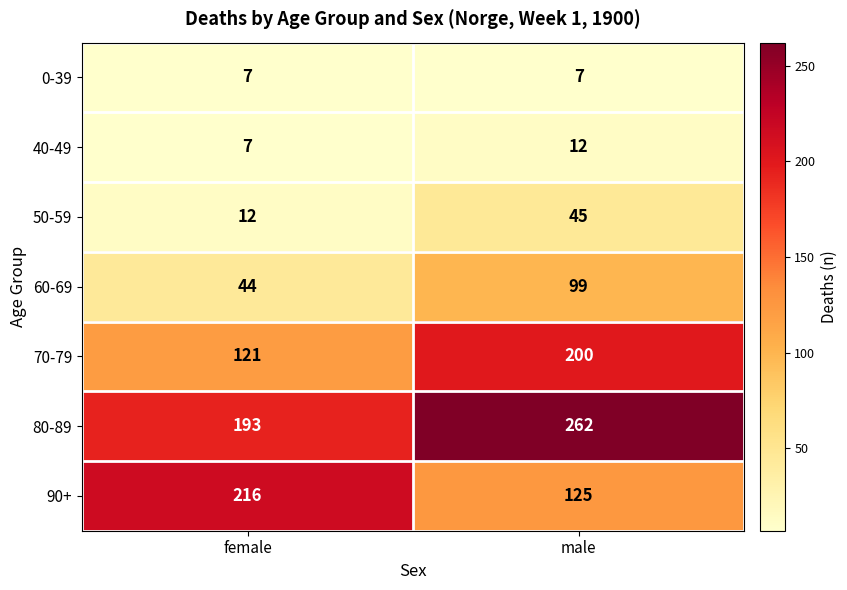

Rank the series at male from lowest to highest value.

0-39, 40-49, 50-59, 60-69, 90+, 70-79, 80-89